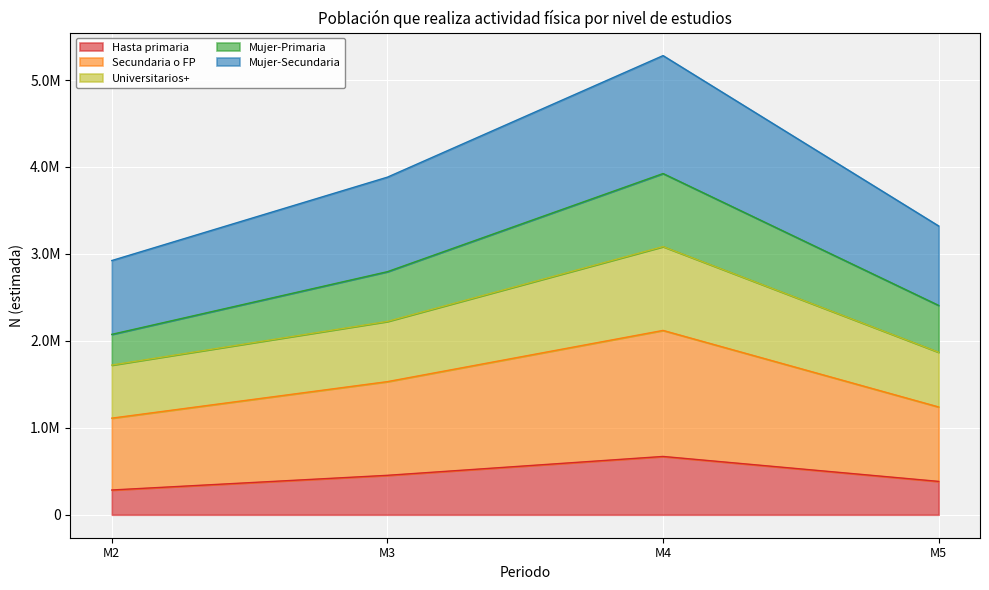

True or false: Universitarios+ has more than 1 interior local peaks.

False